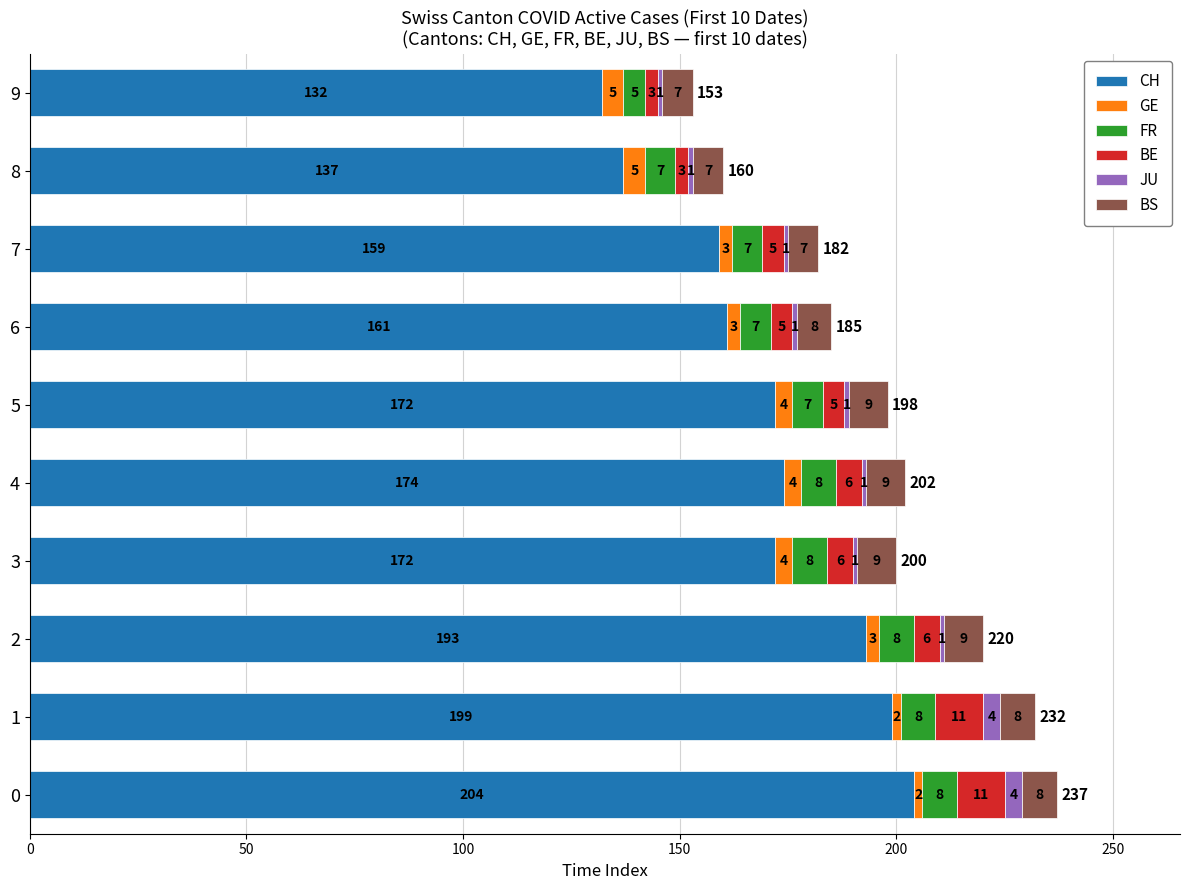

What is the difference between the CH values at 9 and 0?

72